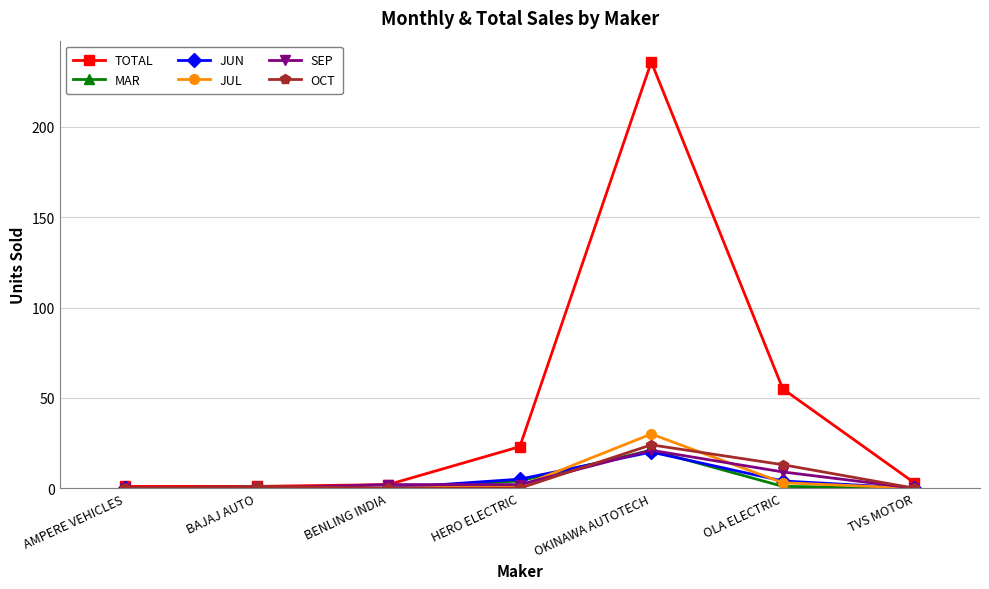

Reading left to right, what are all the values shown in this chart?

TOTAL: AMPERE VEHICLES=1	BAJAJ AUTO=1	BENLING INDIA=2	HERO ELECTRIC=23	OKINAWA AUTOTECH=236	OLA ELECTRIC=55	TVS MOTOR=3
MAR: AMPERE VEHICLES=0	BAJAJ AUTO=0	BENLING INDIA=0	HERO ELECTRIC=4	OKINAWA AUTOTECH=21	OLA ELECTRIC=1	TVS MOTOR=0
JUN: AMPERE VEHICLES=0	BAJAJ AUTO=0	BENLING INDIA=0	HERO ELECTRIC=5	OKINAWA AUTOTECH=20	OLA ELECTRIC=4	TVS MOTOR=0
JUL: AMPERE VEHICLES=0	BAJAJ AUTO=0	BENLING INDIA=0	HERO ELECTRIC=1	OKINAWA AUTOTECH=30	OLA ELECTRIC=3	TVS MOTOR=0
SEP: AMPERE VEHICLES=0	BAJAJ AUTO=0	BENLING INDIA=2	HERO ELECTRIC=2	OKINAWA AUTOTECH=21	OLA ELECTRIC=9	TVS MOTOR=0
OCT: AMPERE VEHICLES=0	BAJAJ AUTO=1	BENLING INDIA=0	HERO ELECTRIC=0	OKINAWA AUTOTECH=24	OLA ELECTRIC=13	TVS MOTOR=0